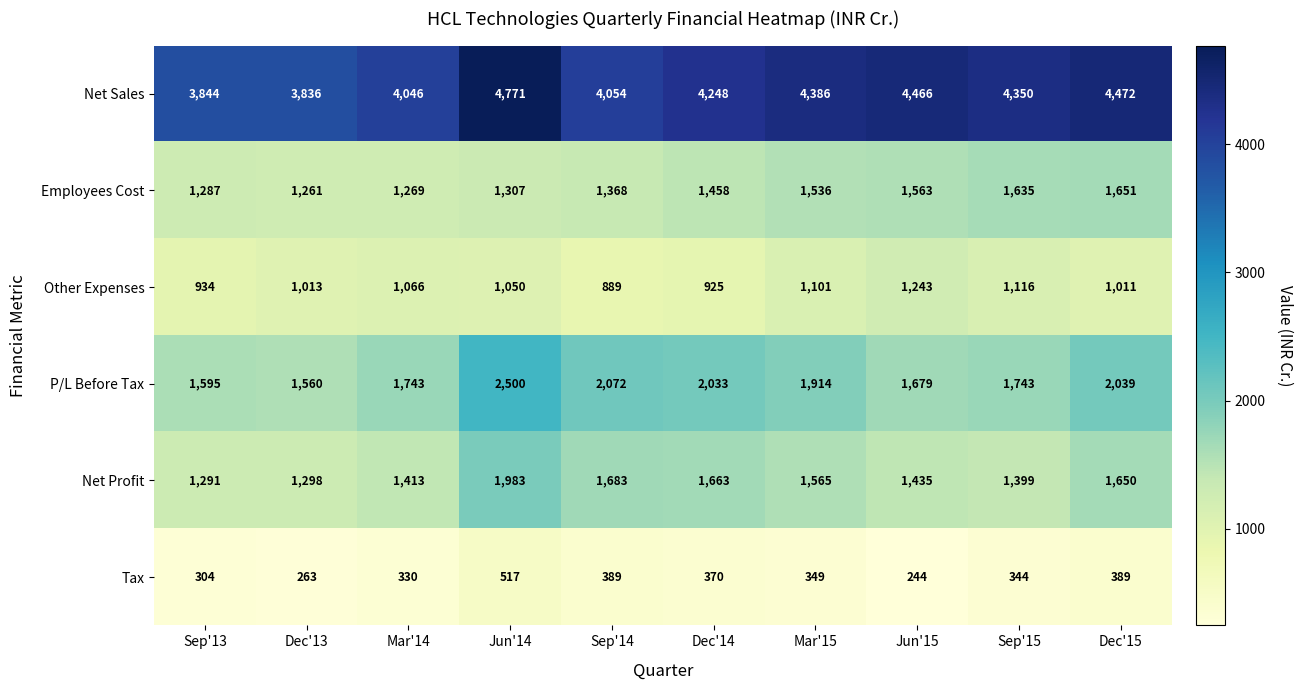

What is the maximum value shown in the chart?

4771